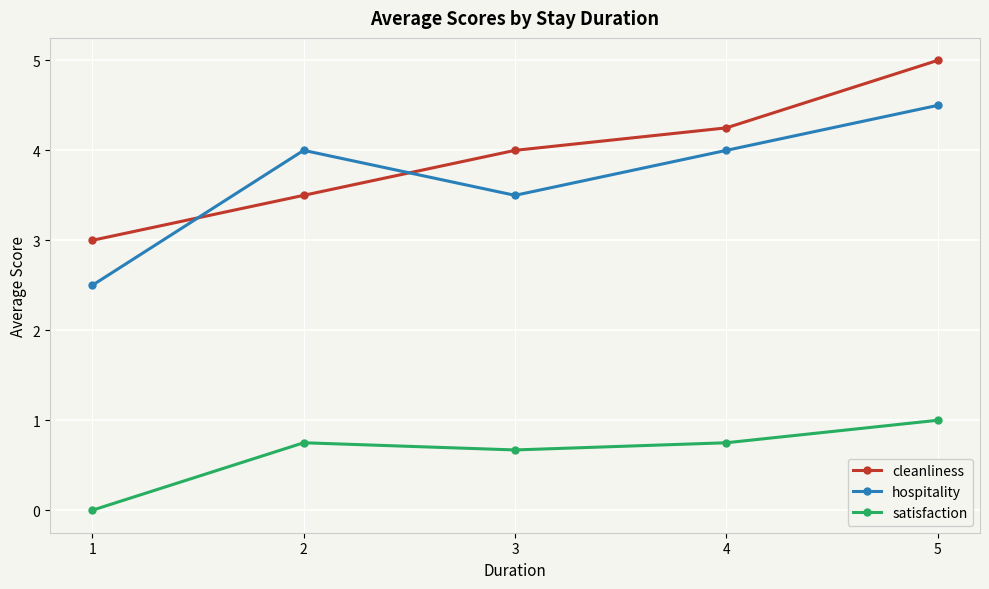

Rank the series by their maximum value, from highest to lowest.

cleanliness, hospitality, satisfaction